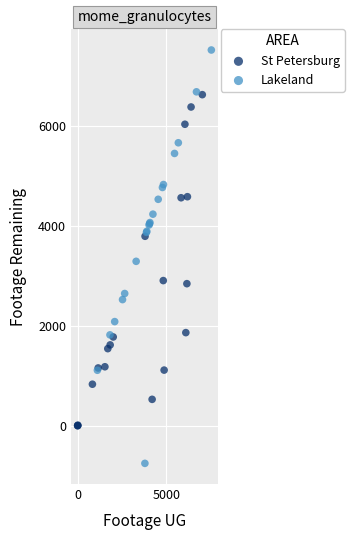

Which series contains the highest Y value?

Lakeland